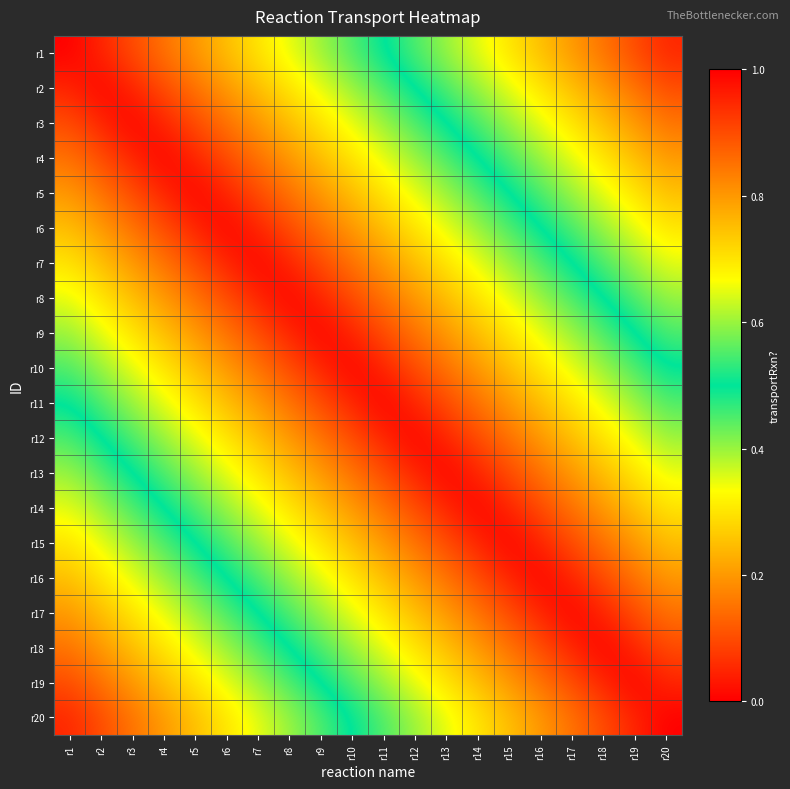

At how many categories does at least one series exceed 0?

20